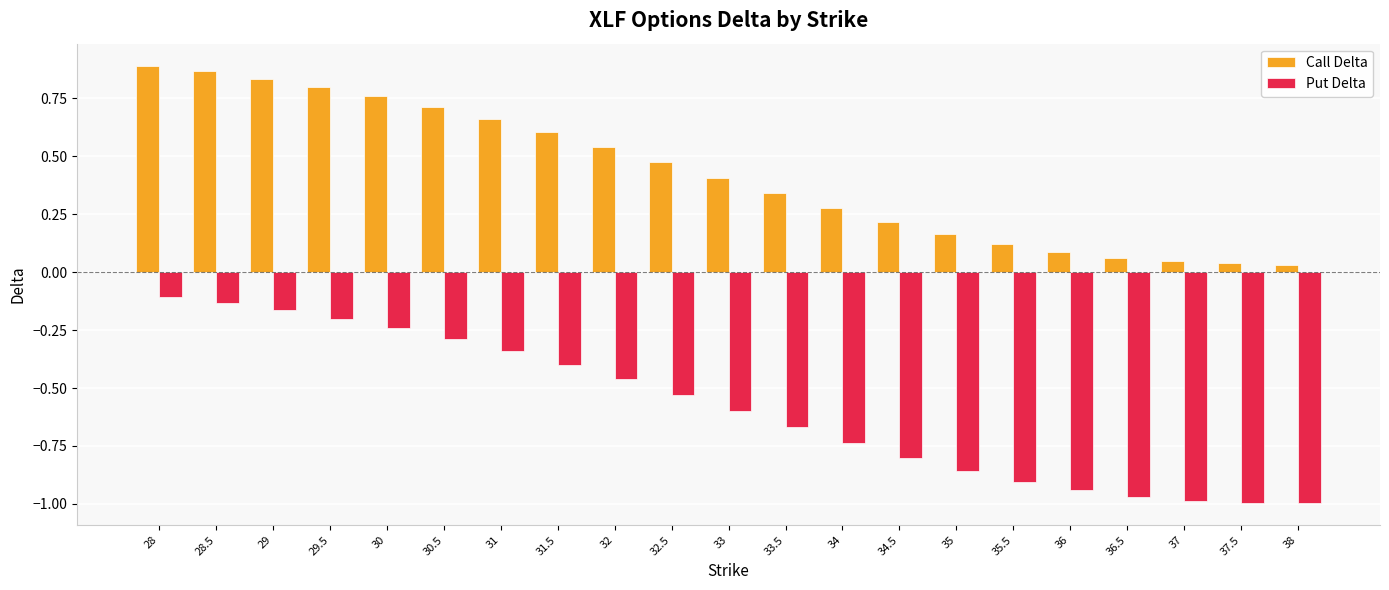

How many bars are there in total?

42